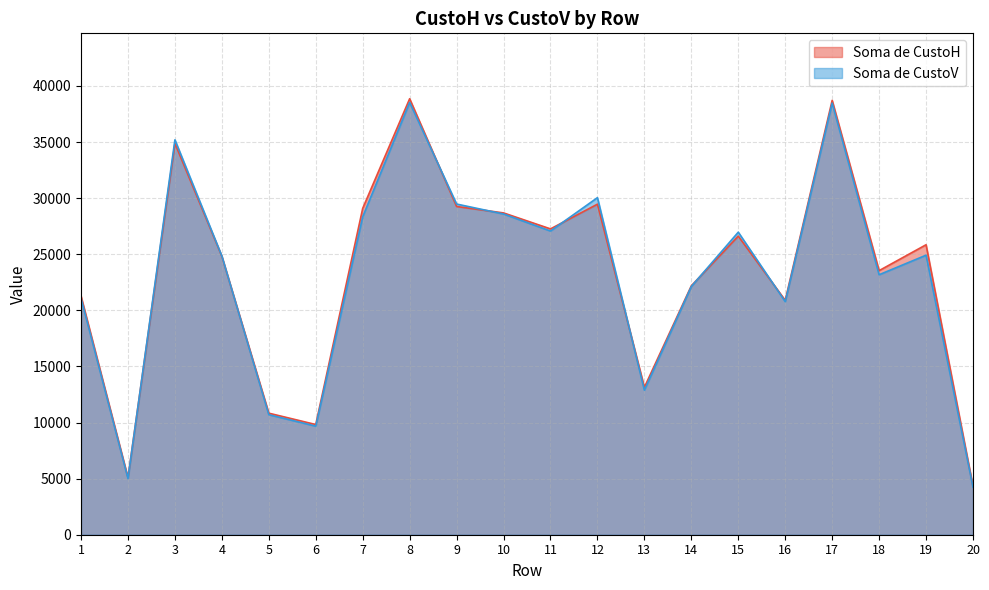

What is the total value across all series at 16?

41670